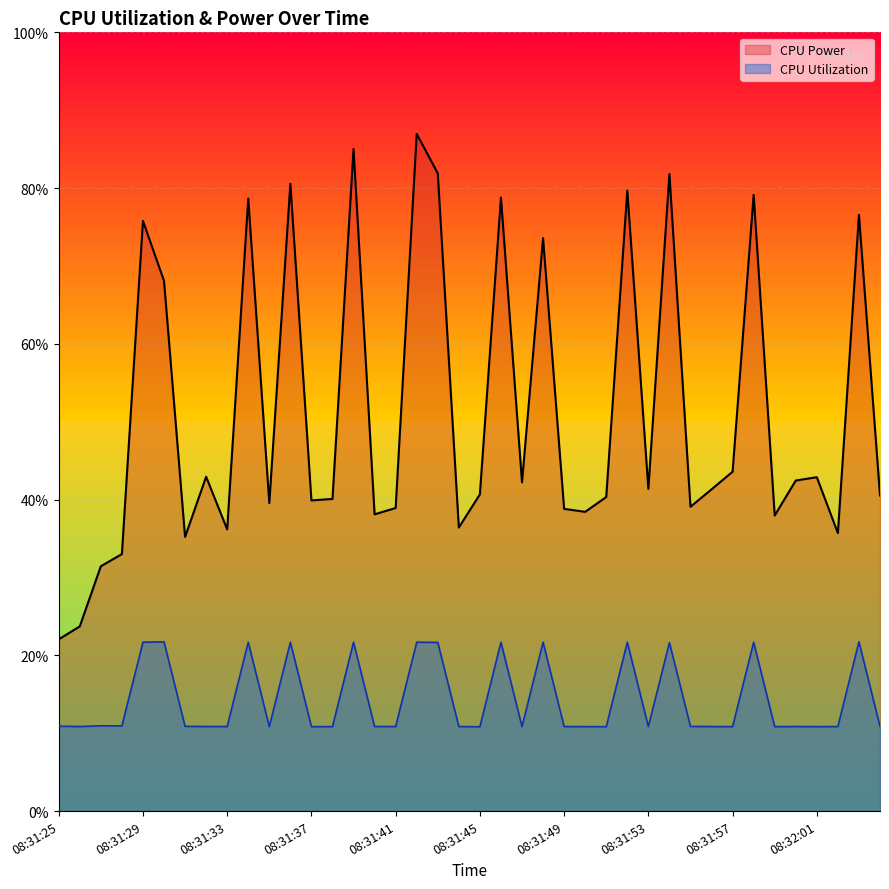

Is it true that CPU Power equals 0.1 at 08:31:55?

True